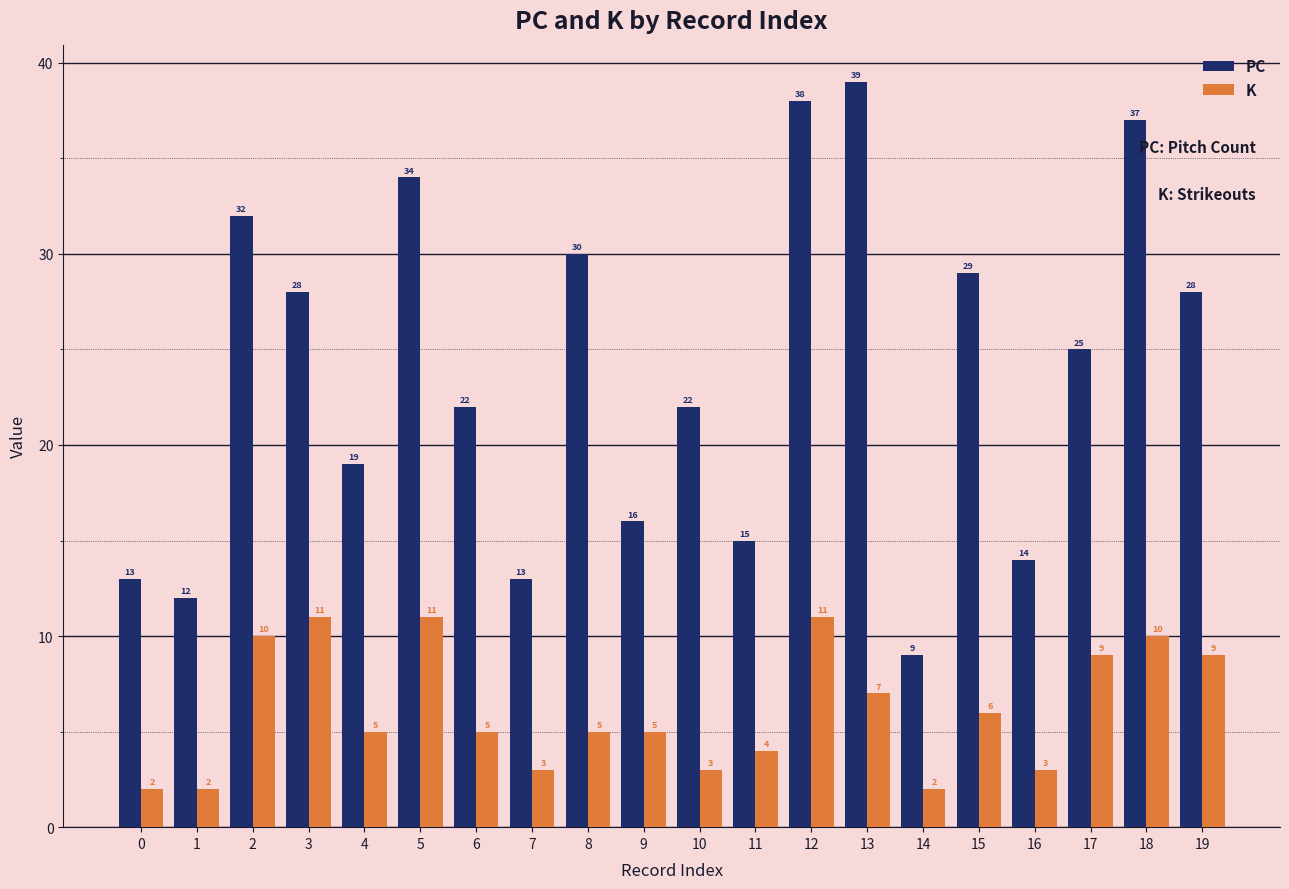

At which category is the sum across all series the highest?

12